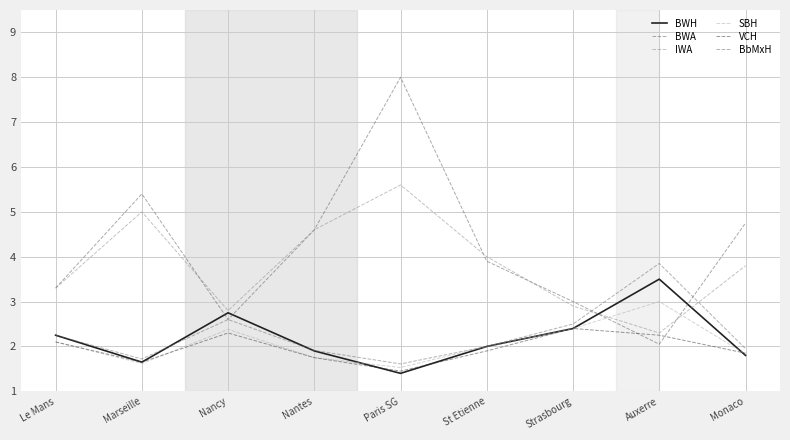

Rank the series by their maximum value, from highest to lowest.

BWA, IWA, BbMxH, BWH, SBH, VCH